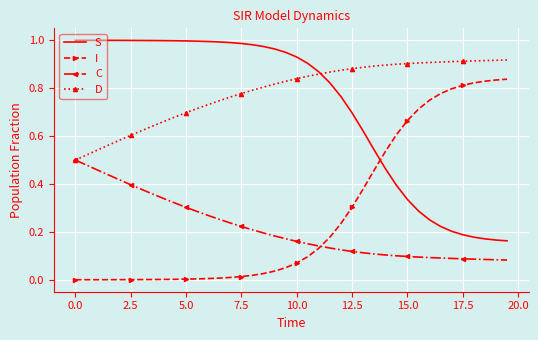

How many times do S and I cross each other?

1